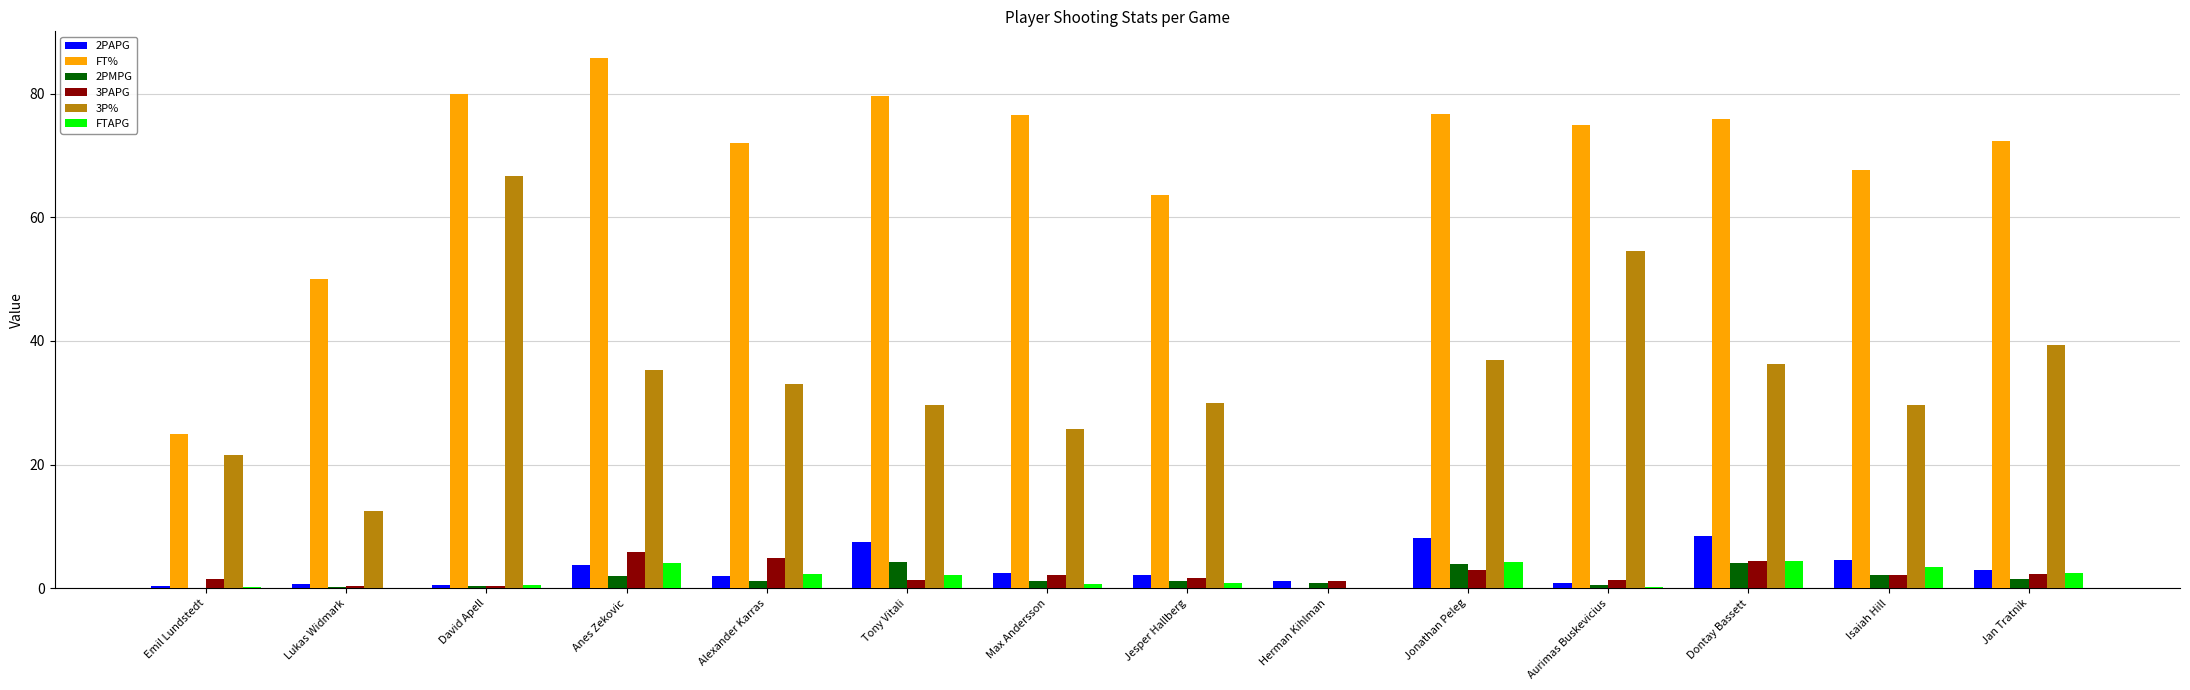

What is the greatest value displayed?

85.8